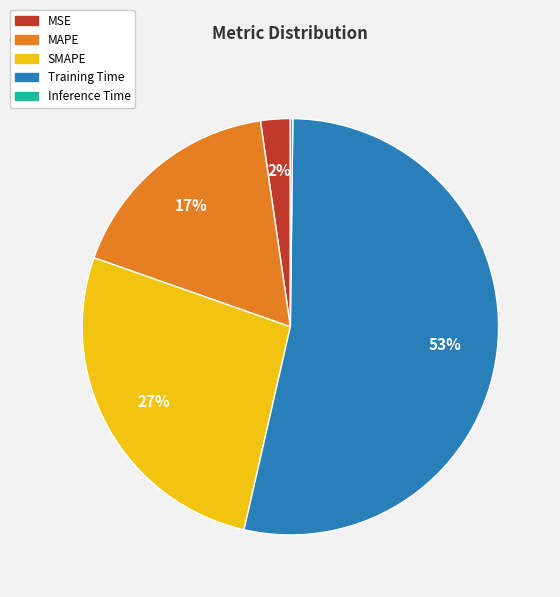

To the nearest percent, what portion does MSE represent?

2%